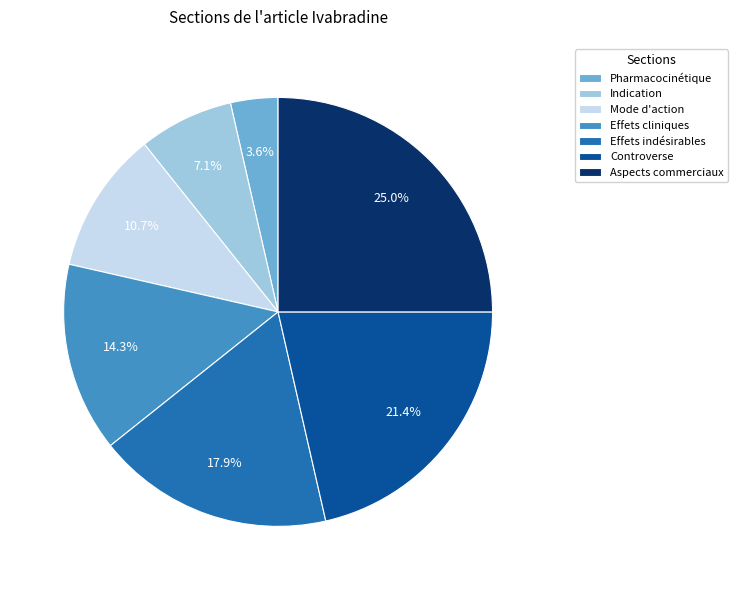

To the nearest percent, what is the combined percentage of Controverse and Aspects commerciaux?

46%